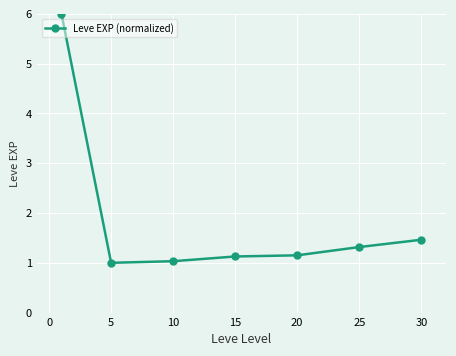

What is the value of the 1st point from the left?

6.0